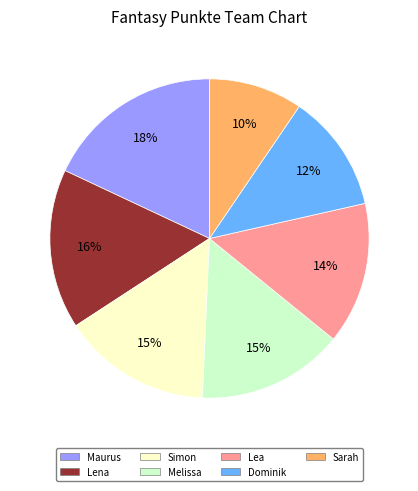

Do Maurus and Lena together represent more than half of the pie?

No